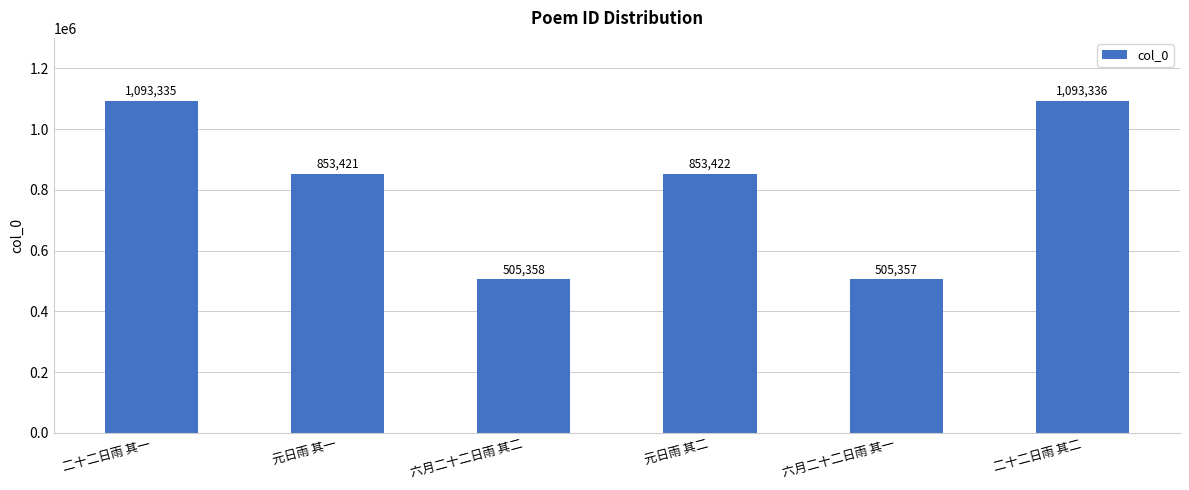

Approximately how many times larger is the value at 二十二日雨 其一 compared to 六月二十二日雨 其一?

2.2